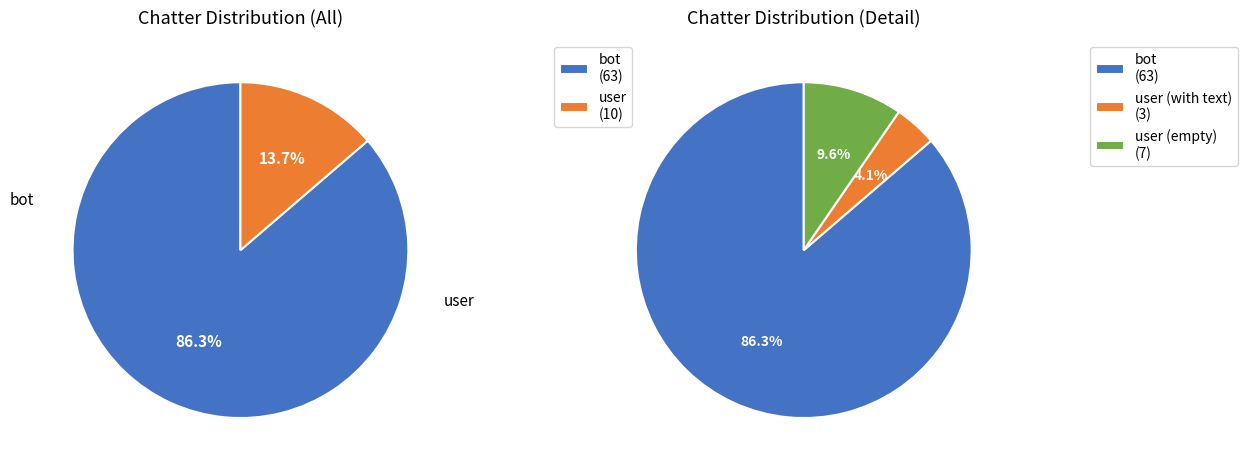

What is the change in value from bot to user?

-53